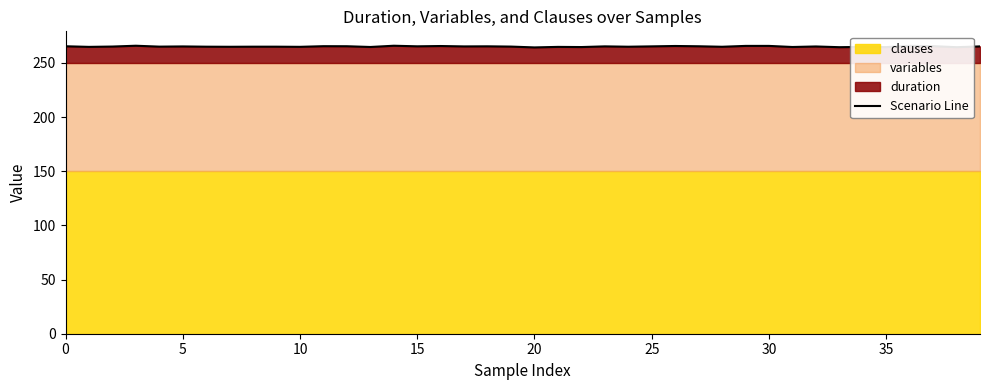

How many values are below 265?

13